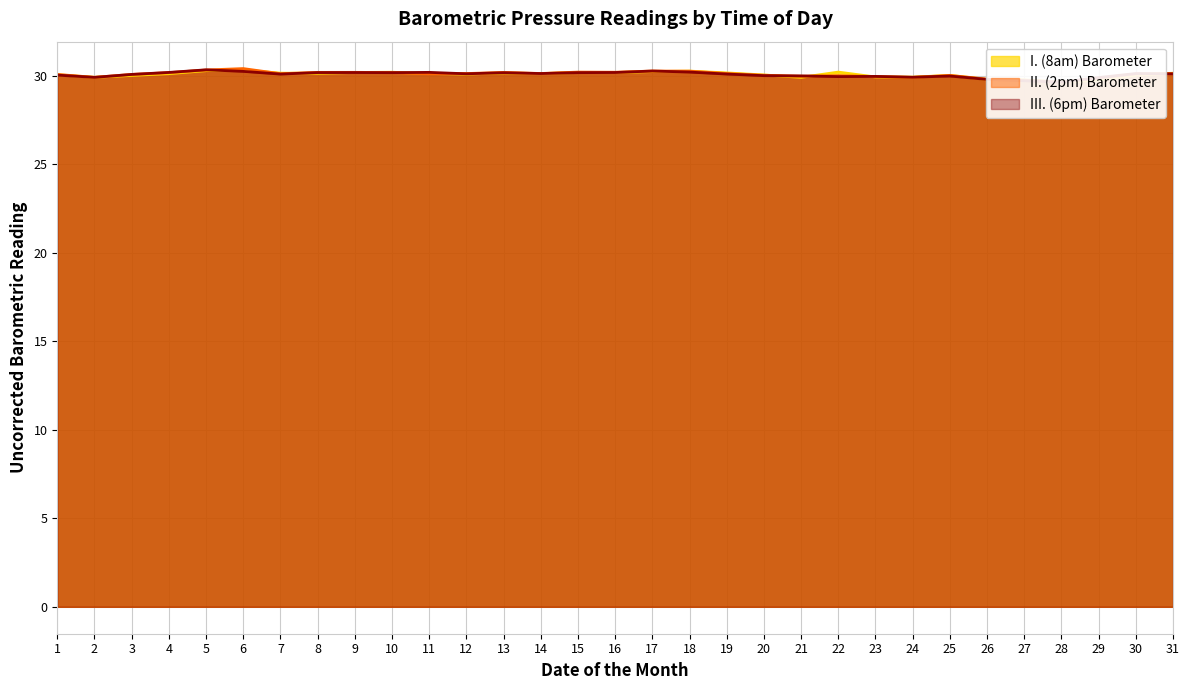

What is the smallest value displayed?

29.6